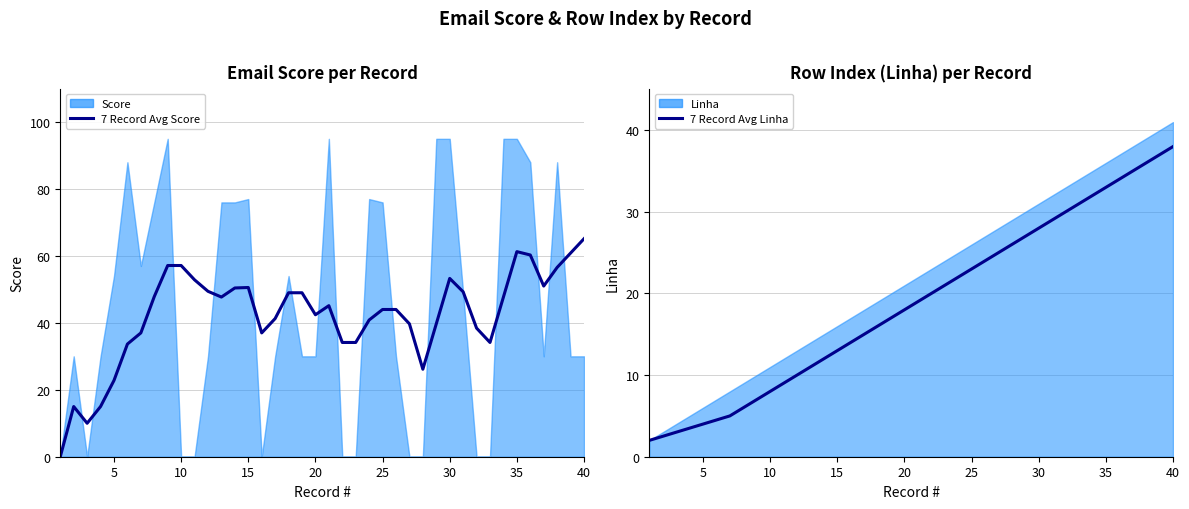

True or false: 7 Record Avg Linha has more than 2 interior local peaks.

False